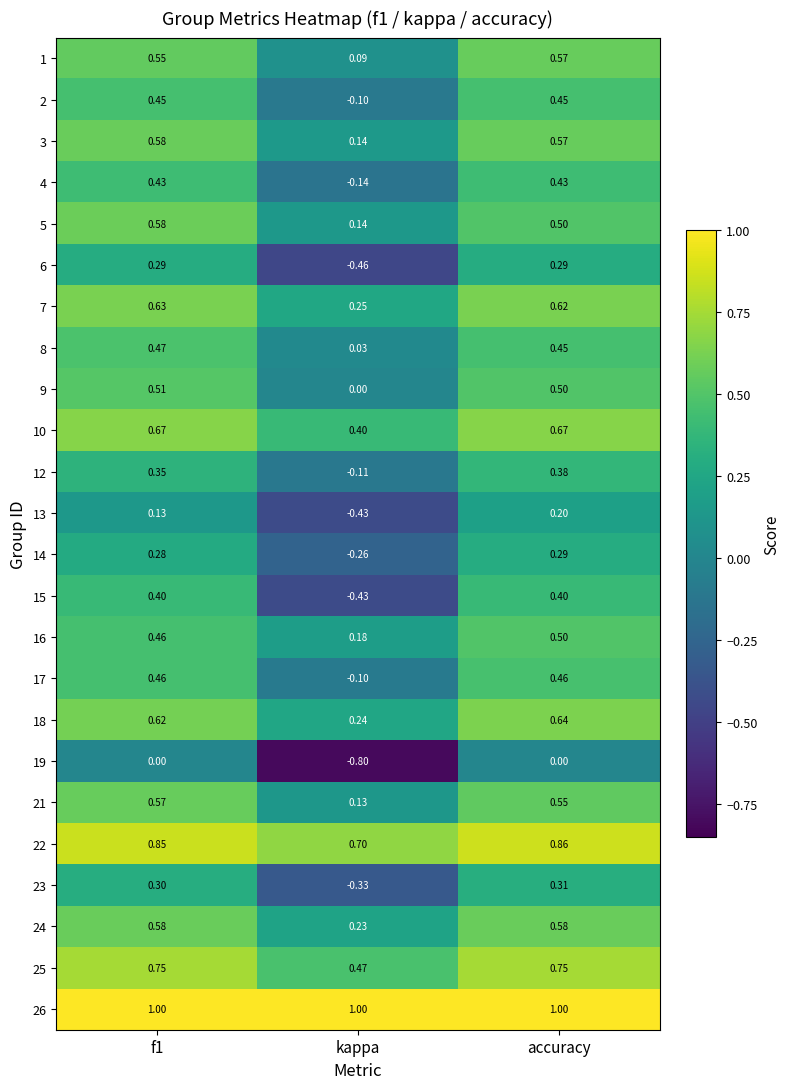

At which label does 15 reach its minimum?

kappa